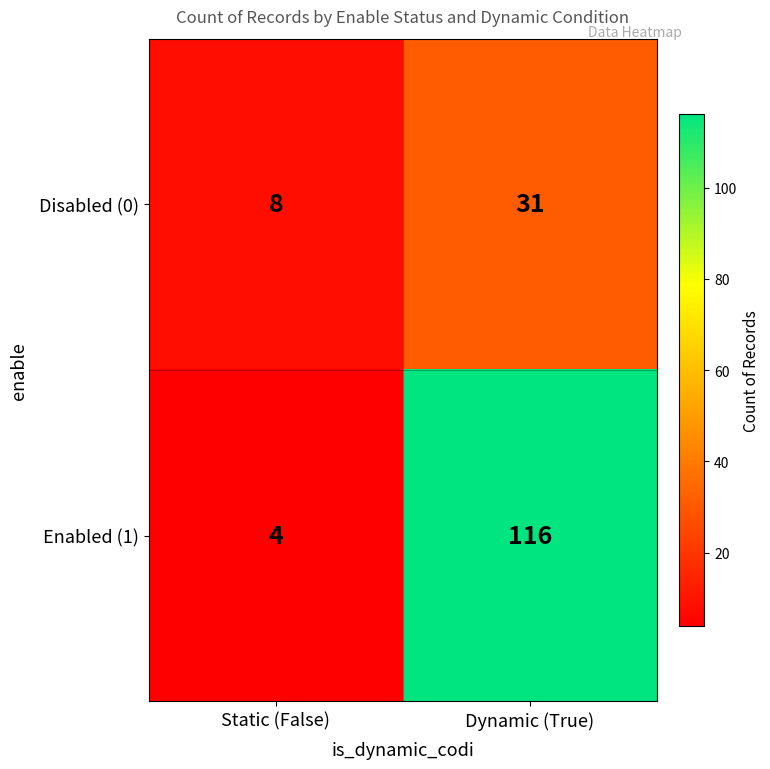

Which series has the widest spread of values?

Enabled (1)